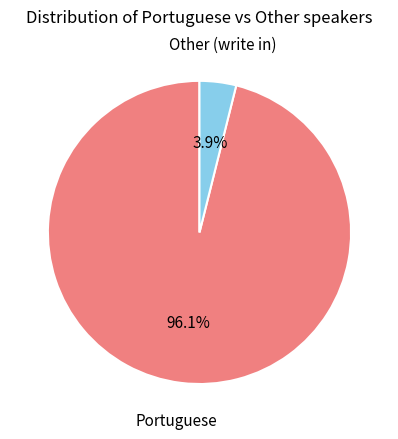

How many segments does this pie chart have?

2